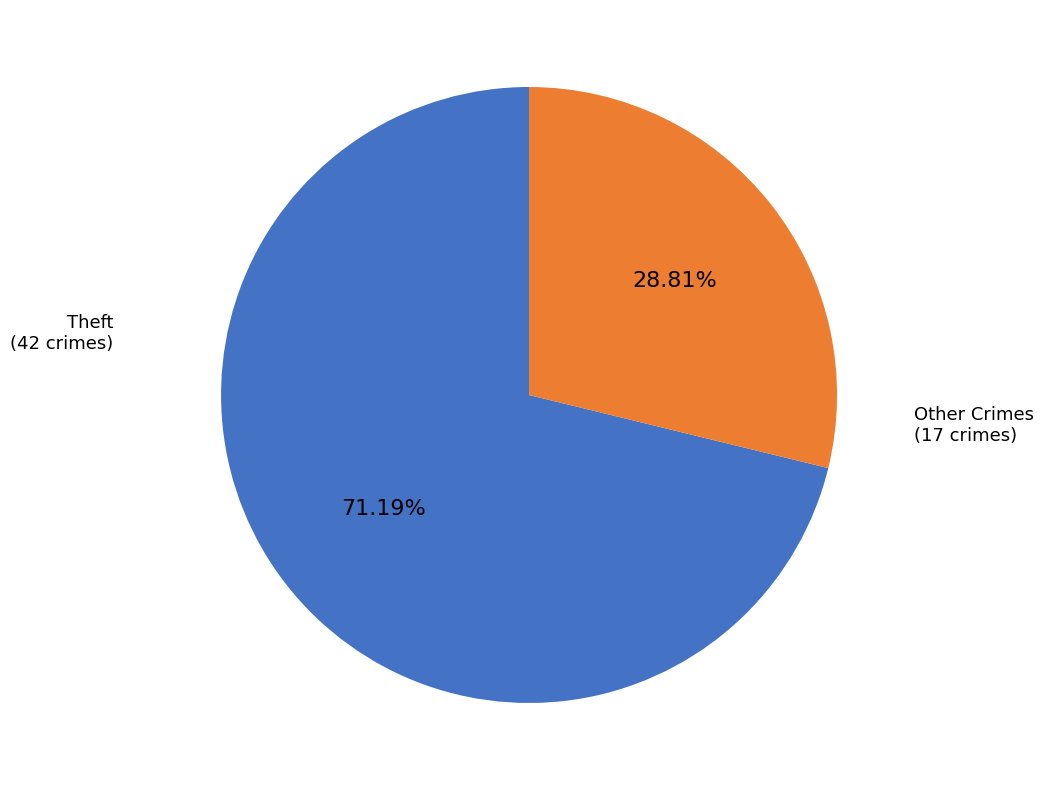

Does any single category account for the majority?

Yes